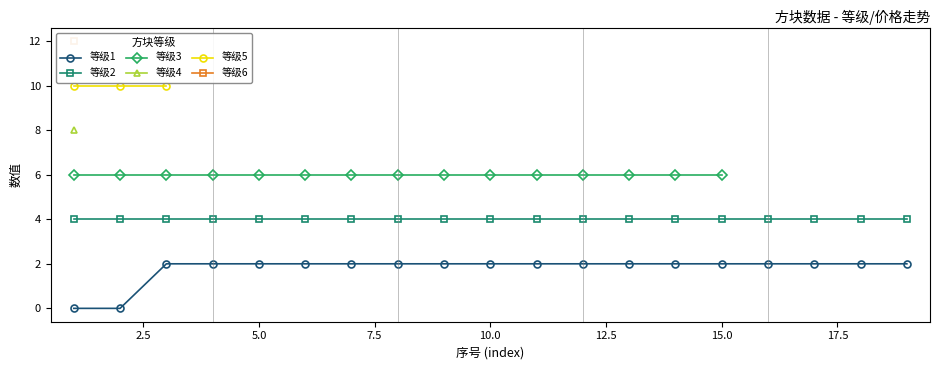

How many positive values does the 等级6 series have?

1